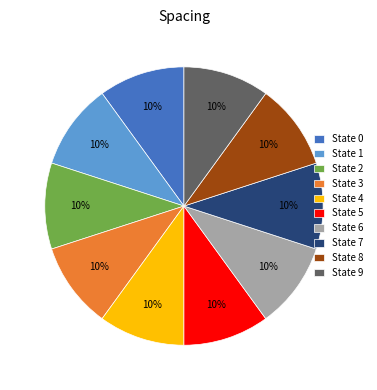

Do State 9 and State 2 together represent more than half of the pie?

No